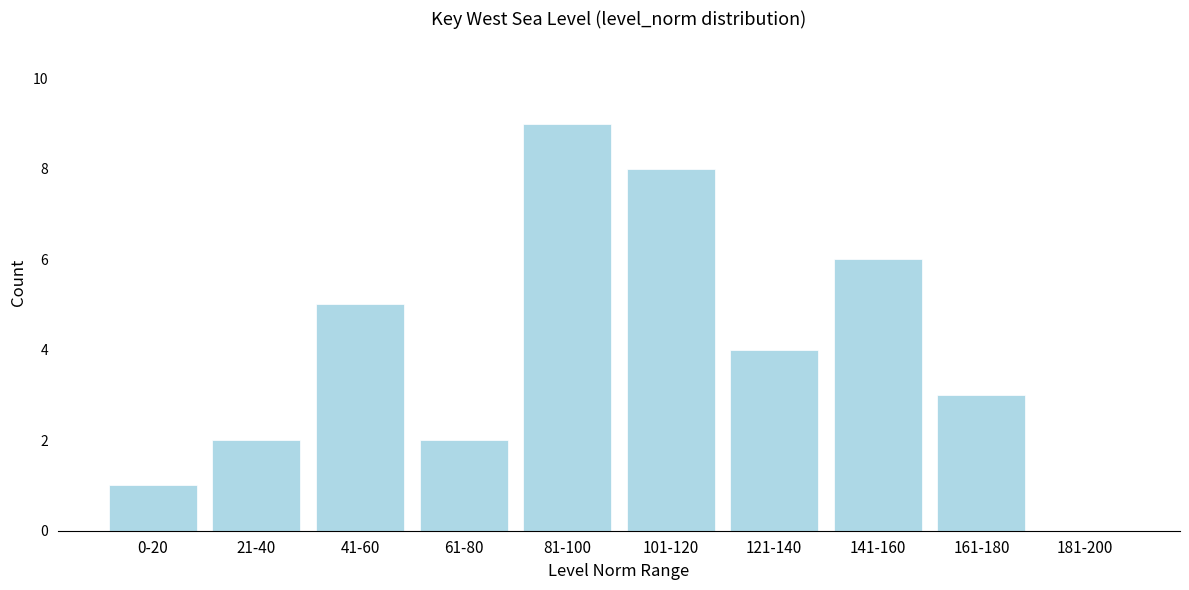

Reading left to right, what are all the values shown in this chart?

0-20=1	21-40=2	41-60=5	61-80=2	81-100=9	101-120=8	121-140=4	141-160=6	161-180=3	181-200=0